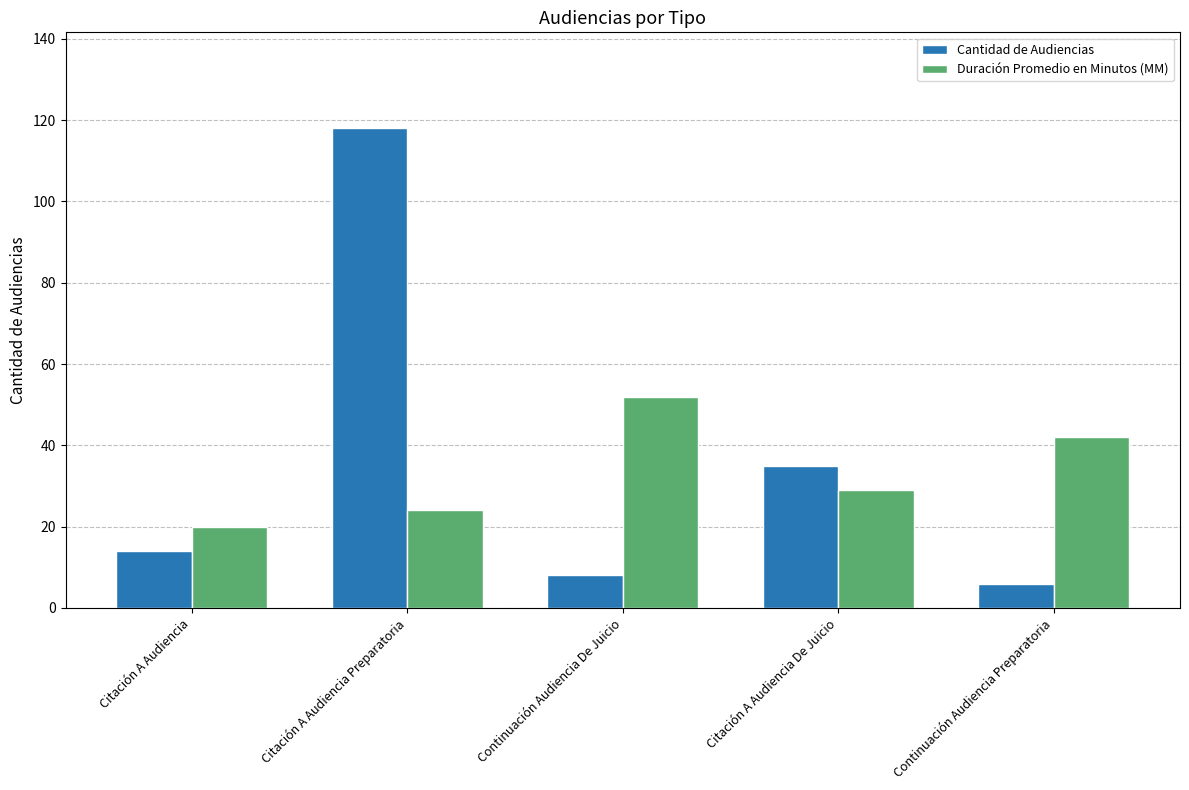

What position from the right is Citación A Audiencia?

5